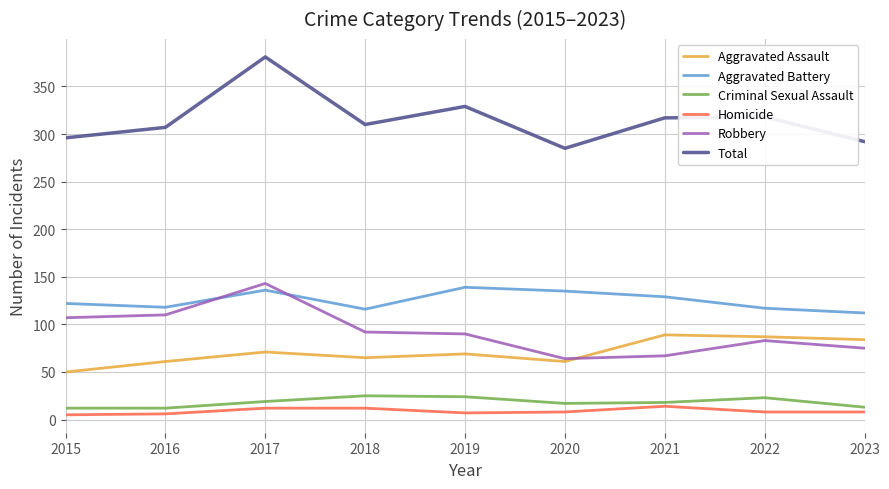

What are all the series names shown in the legend?

Aggravated Assault, Aggravated Battery, Criminal Sexual Assault, Homicide, Robbery, Total